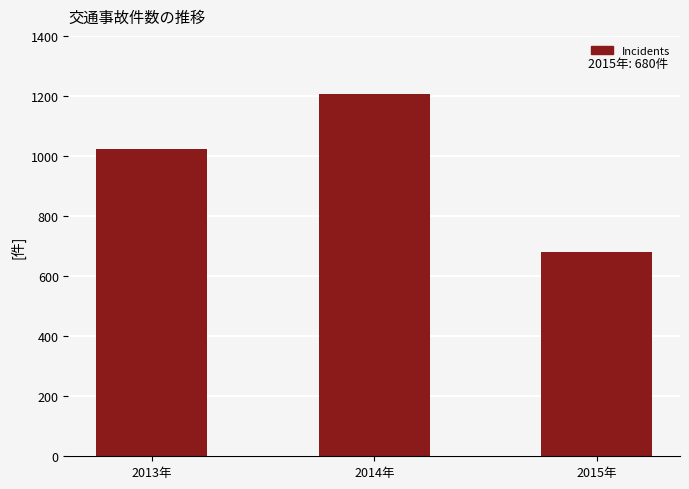

True or false: the data shows 157 at 2015年.

False